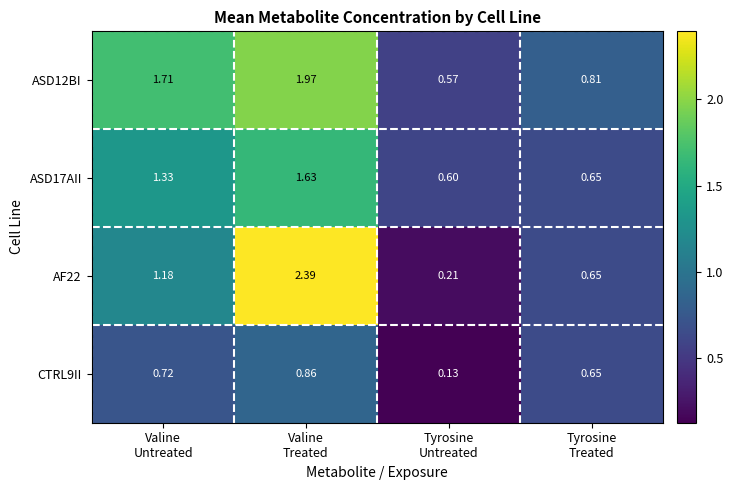

Which category has the lowest value across all series?

Tyrosine
Untreated